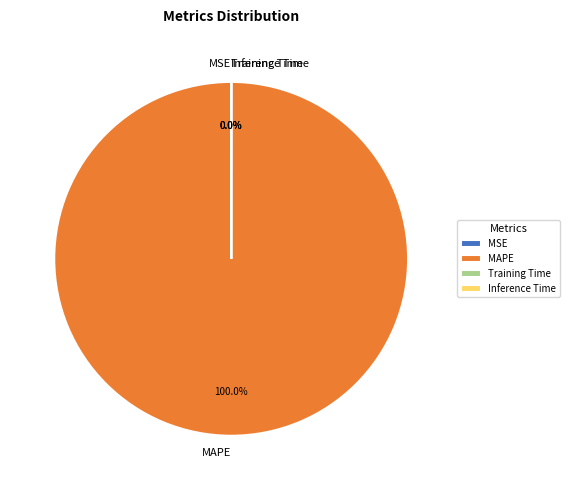

Does any single category account for the majority?

Yes